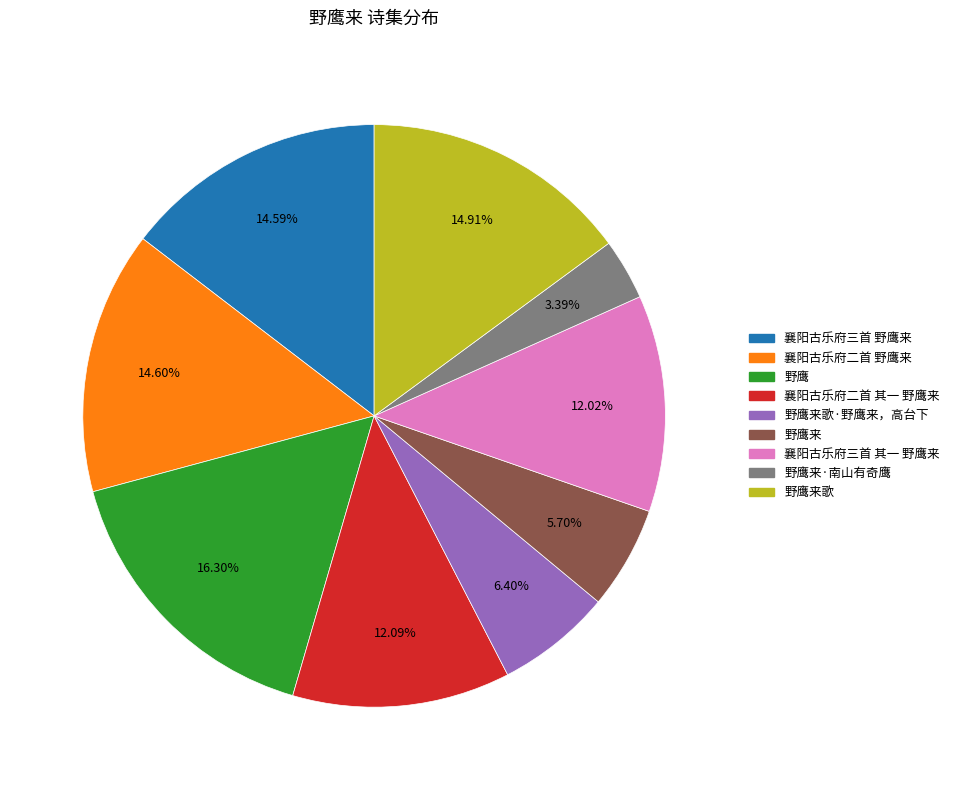

Is there any slice that represents more than half of the pie?

No